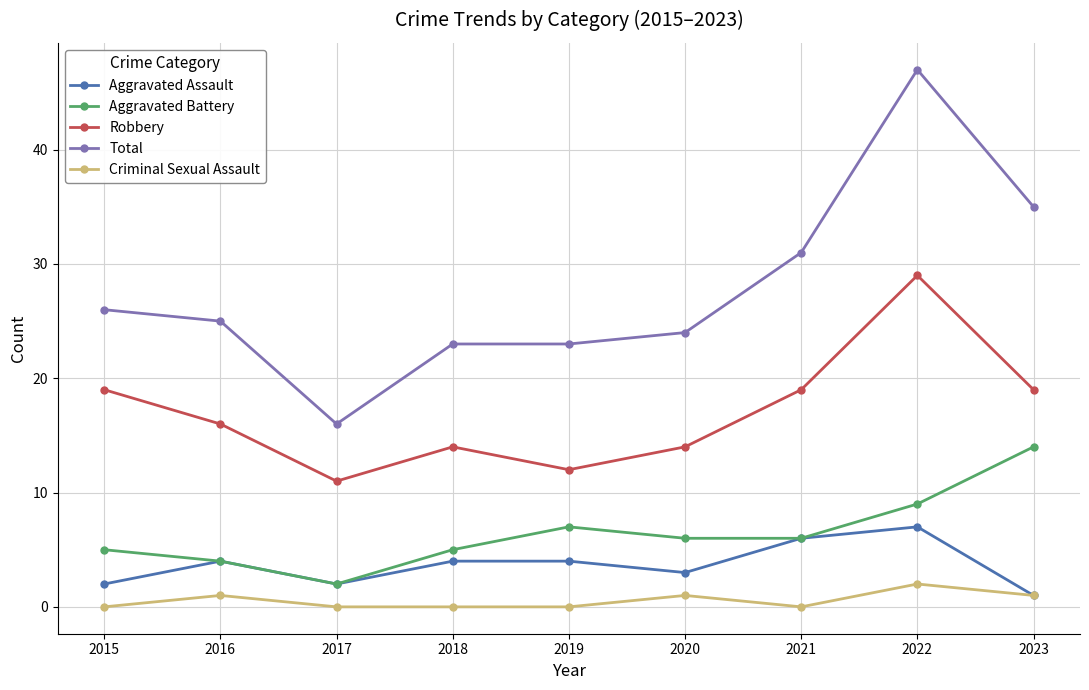

Which series has the largest range (max minus min)?

Total